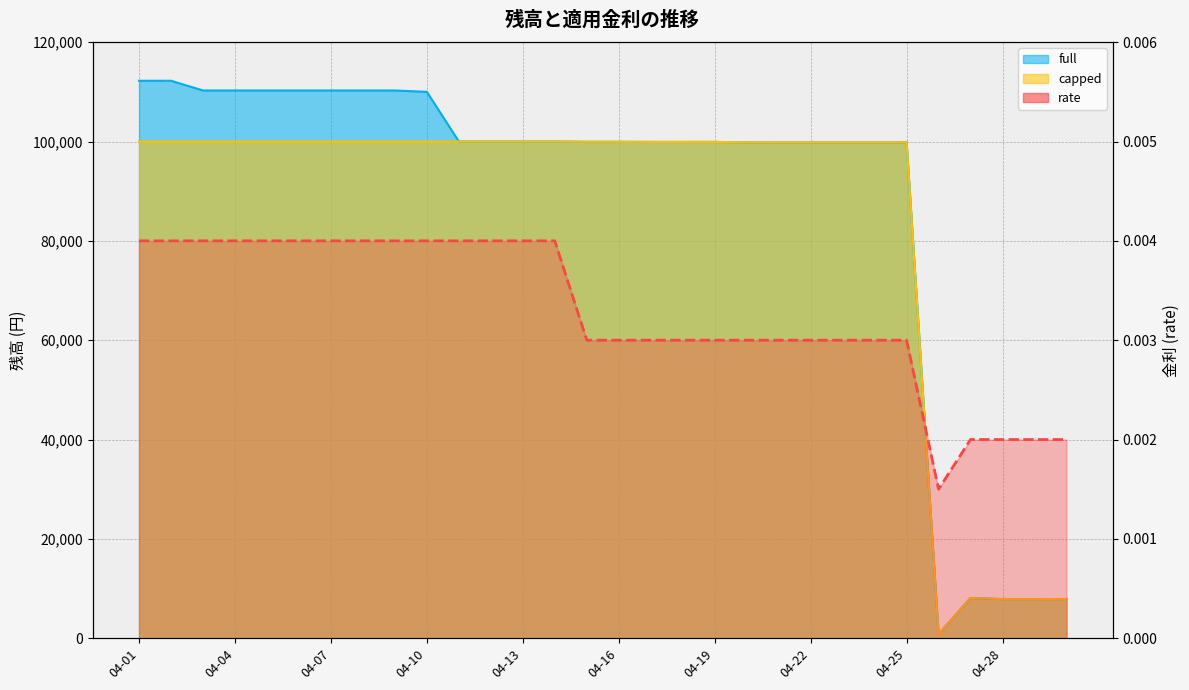

What position from the right is 26?

4